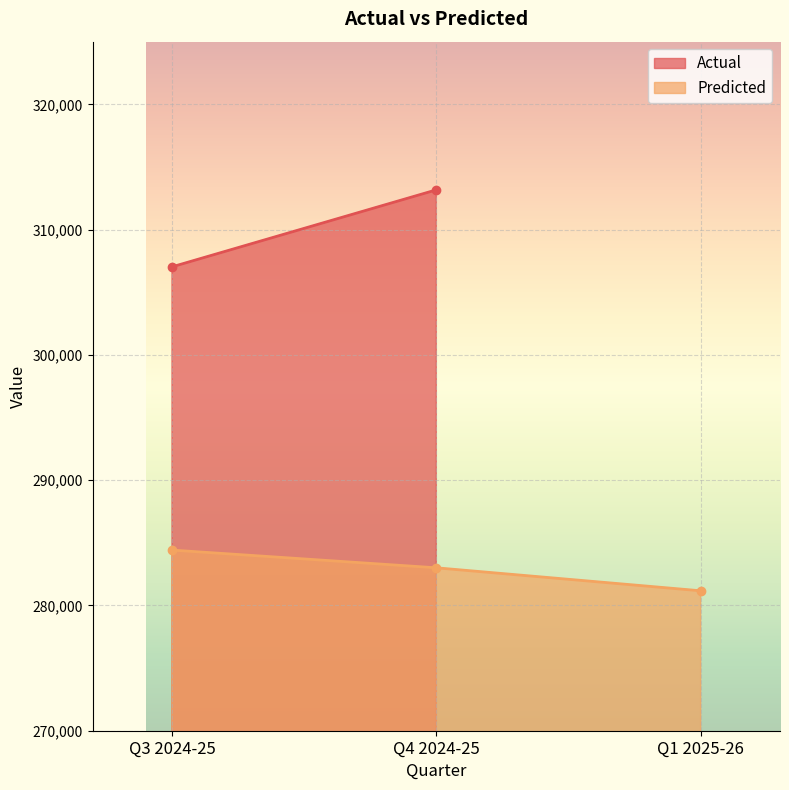

How many data points does each series have?

3